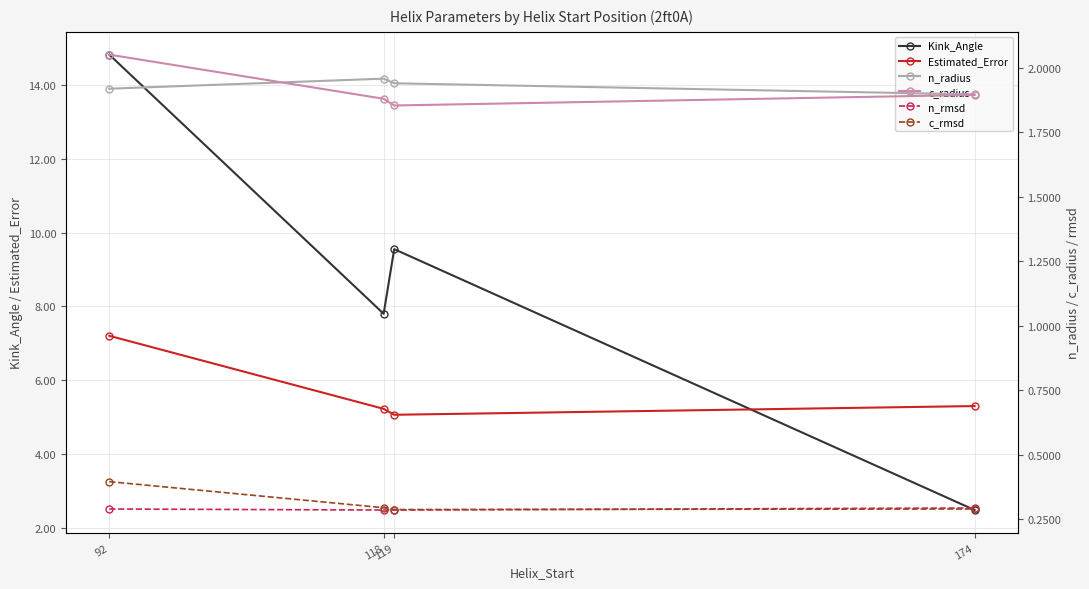

What is the approximate value of Estimated_Error at 119?

5.1